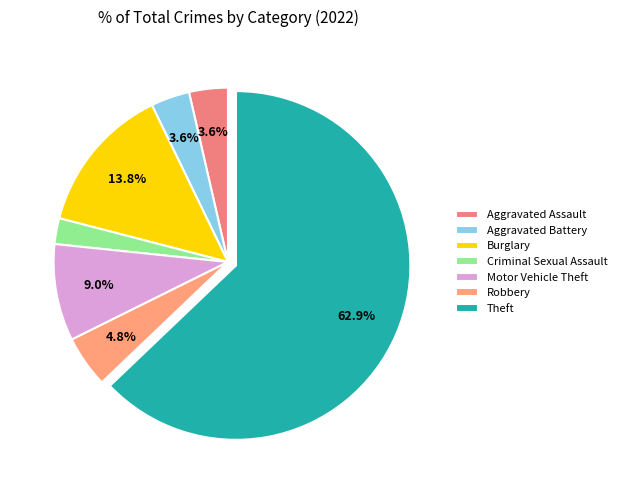

Is there any slice that represents more than half of the pie?

Yes